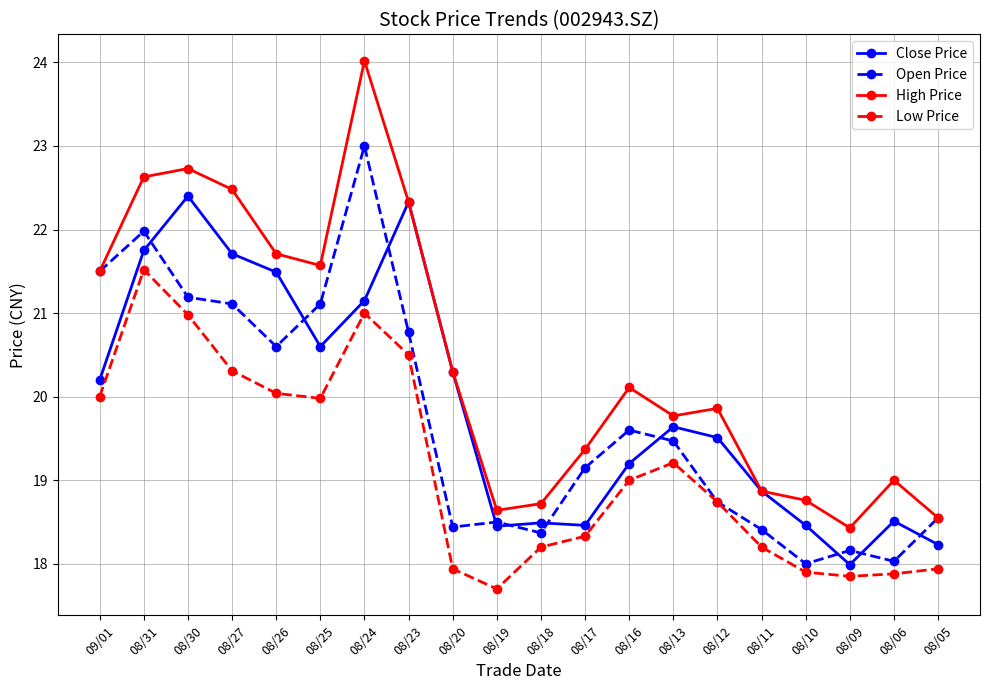

True or false: Open Price and Close Price cross at least once.

True